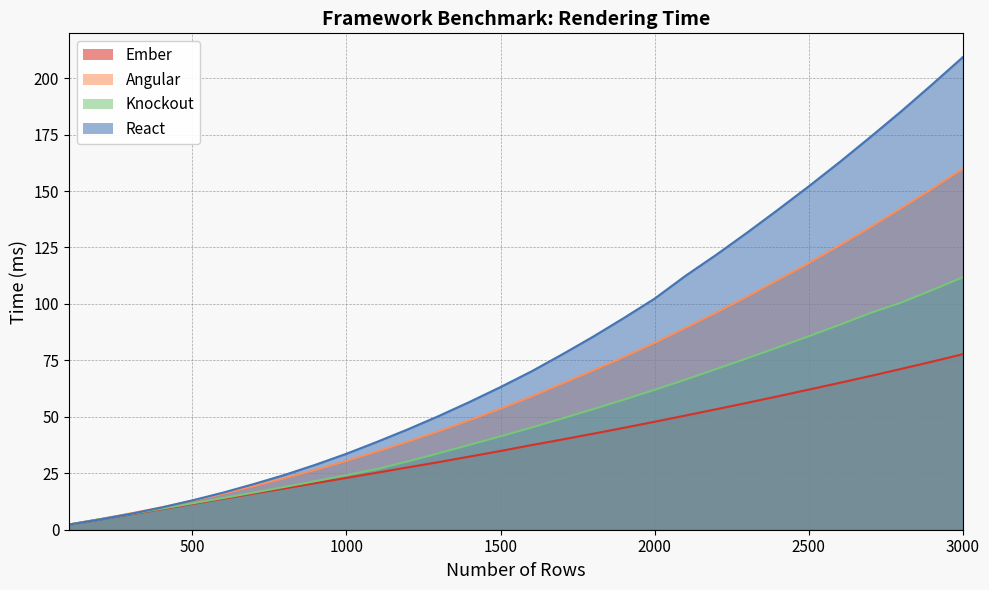

What are all the series names shown in the legend?

Ember, Angular, Knockout, React